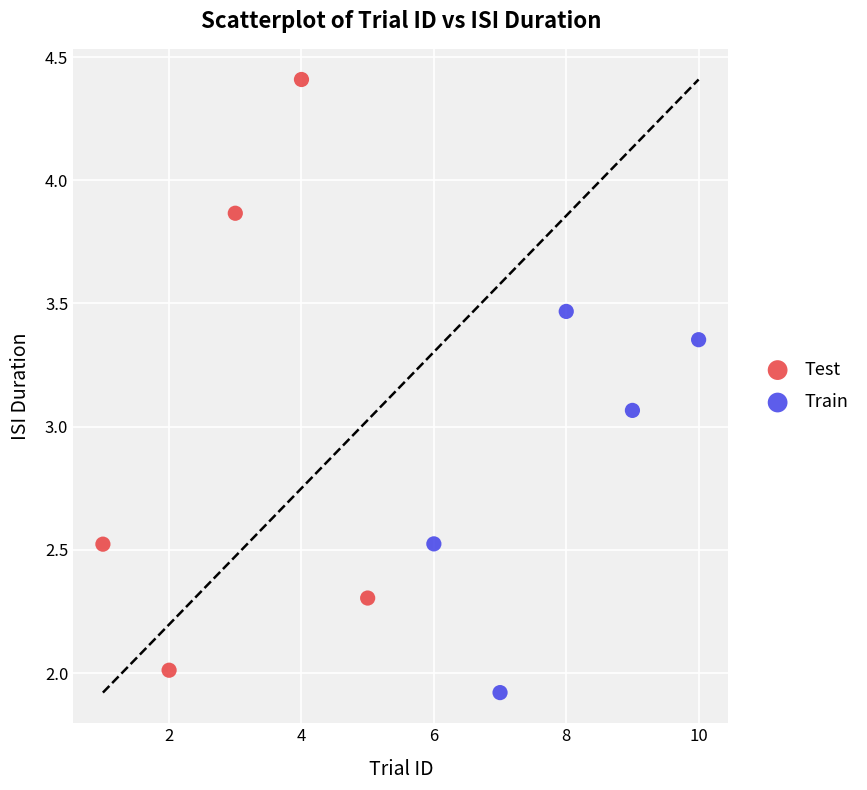

Which series reaches the maximum Y coordinate?

Test